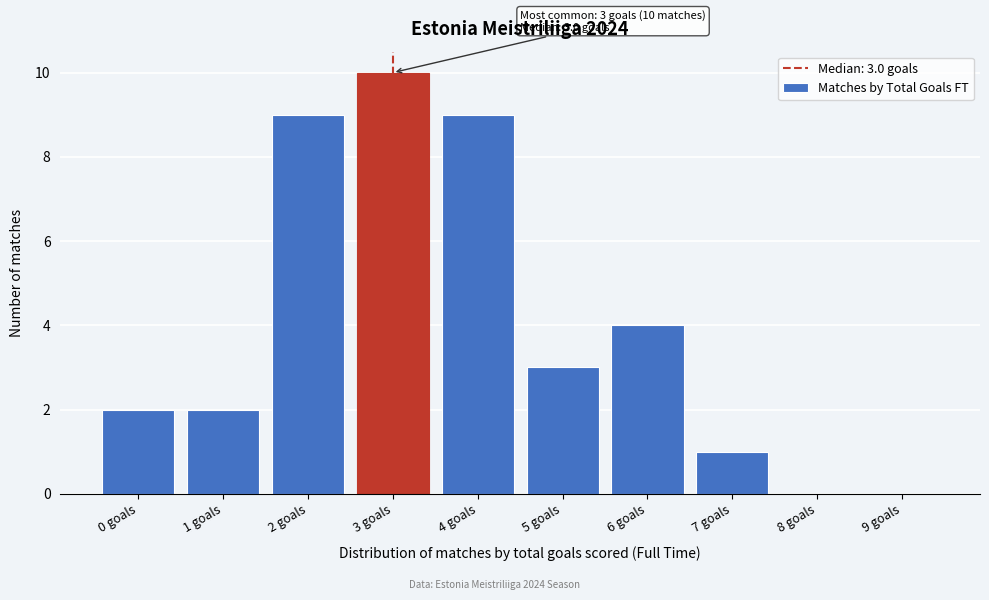

Reading right to left, extract all data points from this chart.

9 goals=0	8 goals=0	7 goals=1	6 goals=4	5 goals=3	4 goals=9	3 goals=10	2 goals=9	1 goals=2	0 goals=2